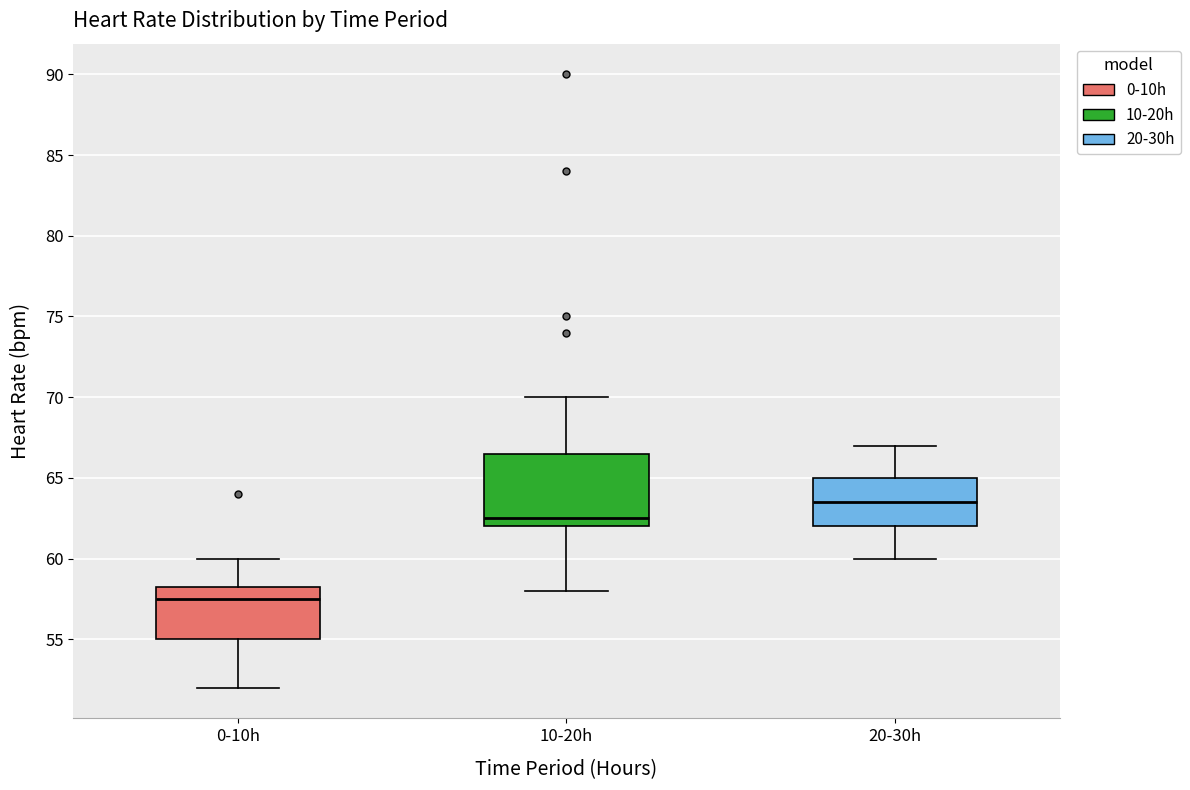

Where does the lower whisker of the box for 10-20h end on the y-axis? The values are not printed on the chart, so give them approximately, as read against the axis.

58.0